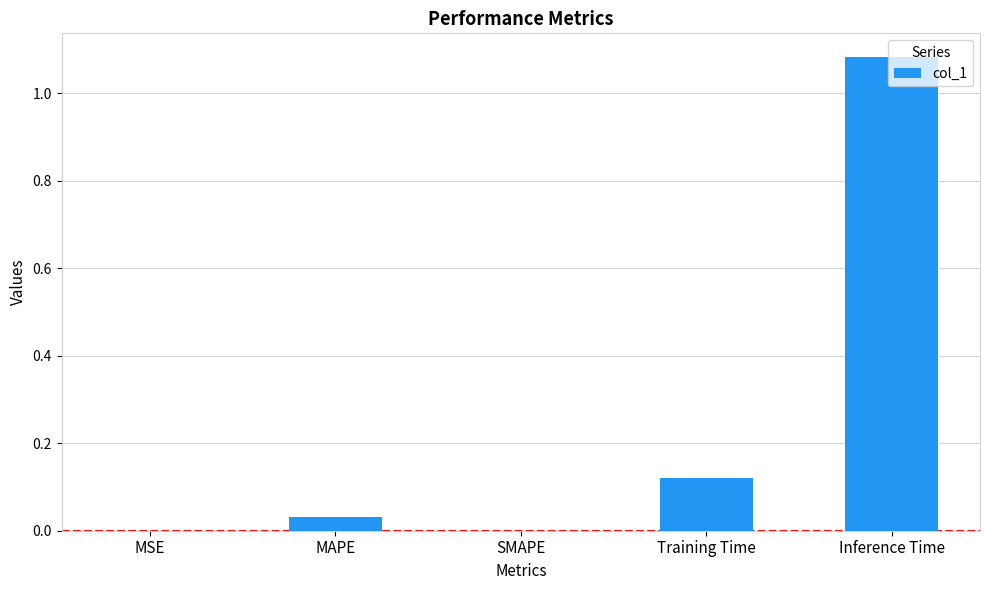

What is the change in value from MAPE to Inference Time?

+1.1